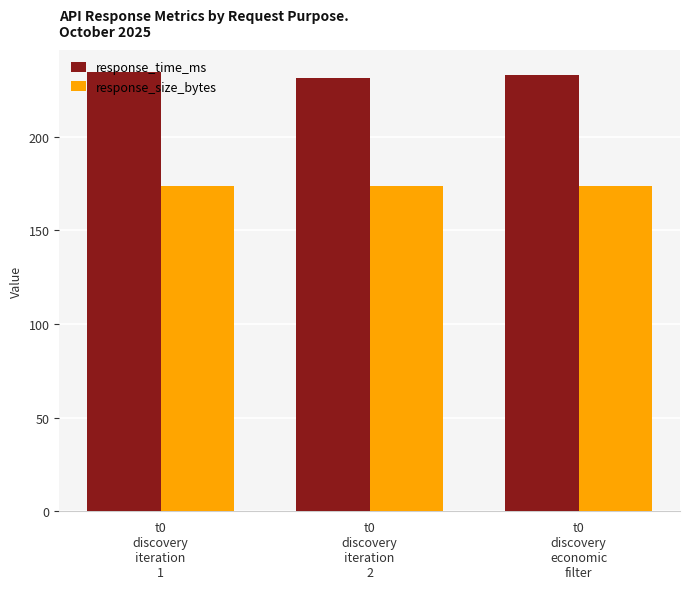

How many distinct data groups are displayed?

2